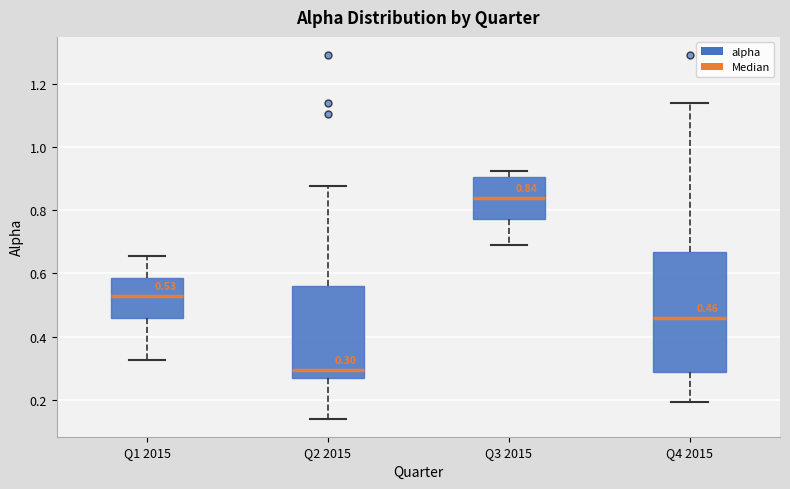

Which box has the highest median line?

Q3 2015